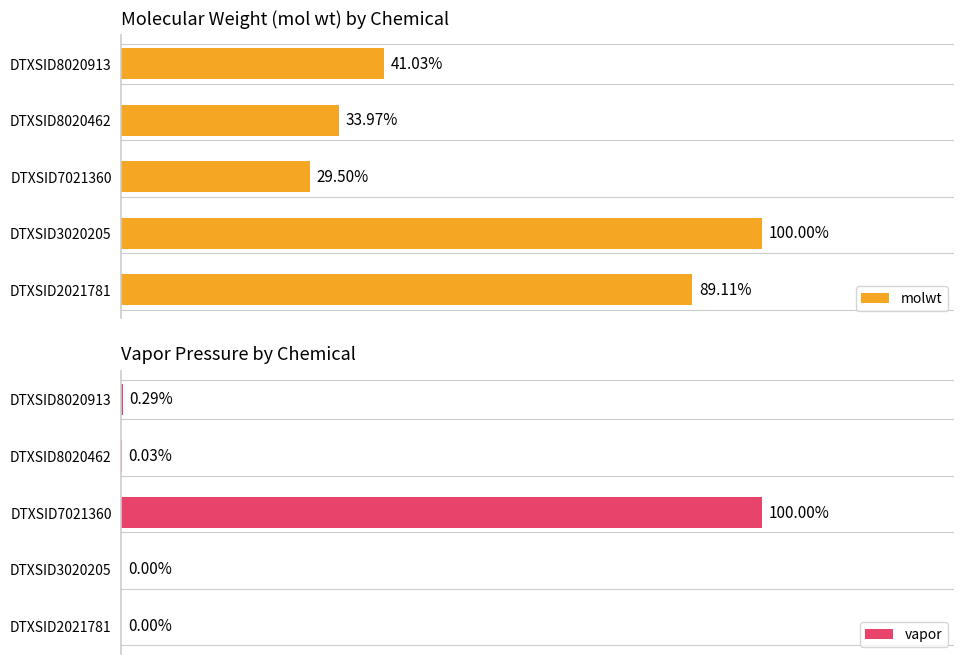

Rank the series by their maximum value, from highest to lowest.

molwt, vapor